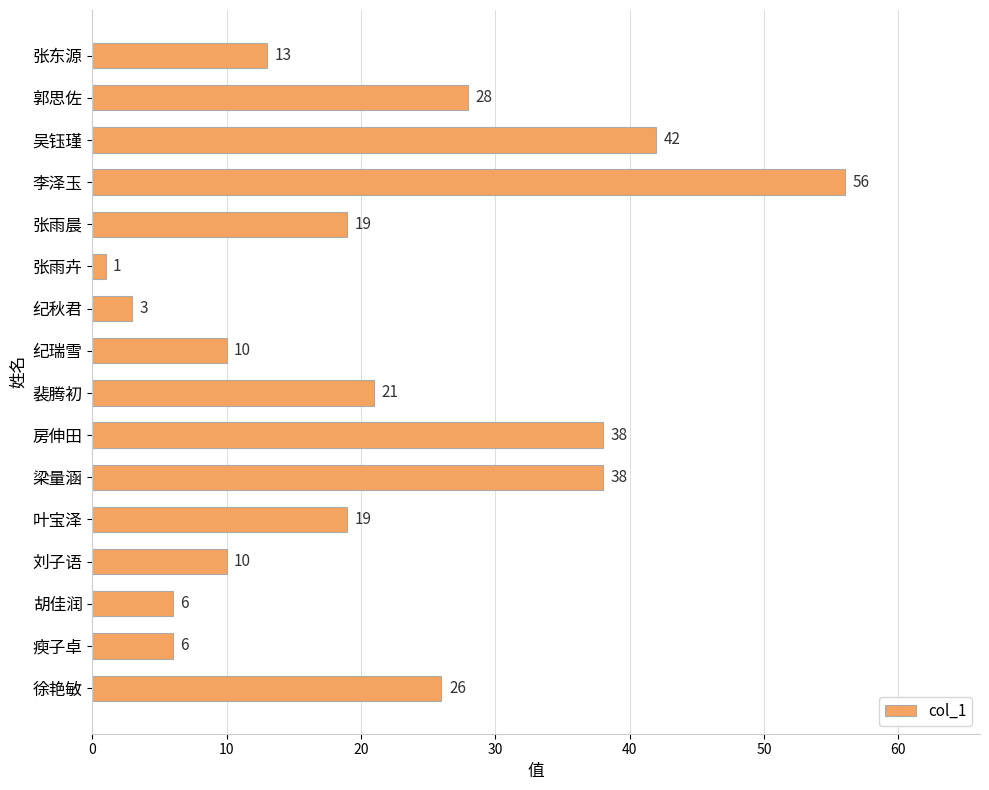

Is it true that the value at 叶宝泽 is 19?

True